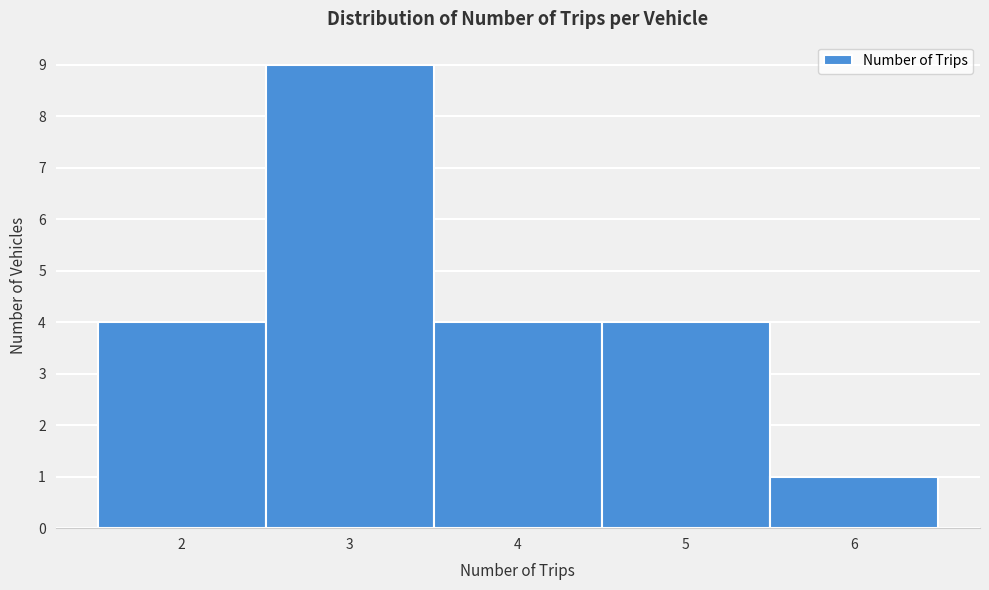

What is the height of the bar covering 4.5 to 5.5 on the x-axis? The values are not printed on the chart, so give them approximately, as read against the axis.

4